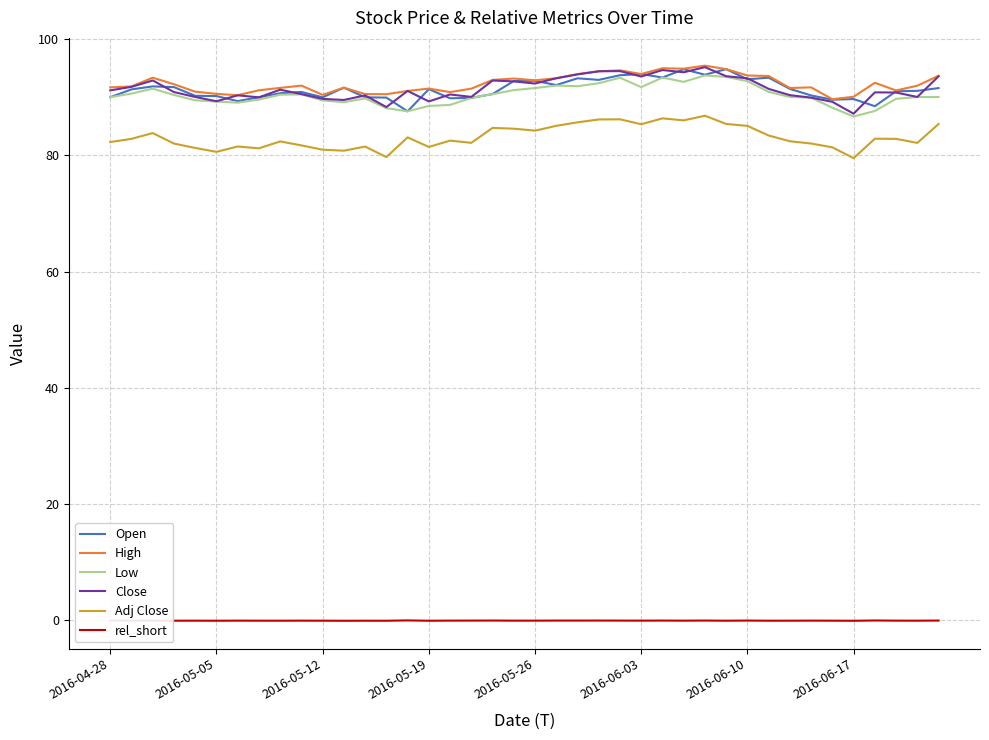

True or false: rel_short and Close intersect in this chart.

False